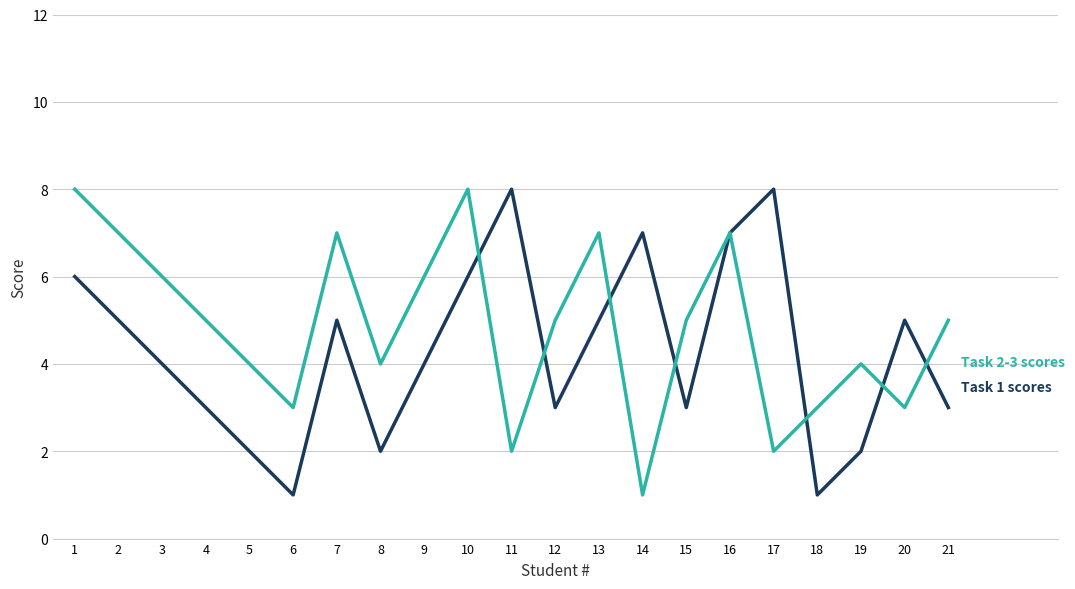

What is the difference between the highest and lowest values at 14?

6